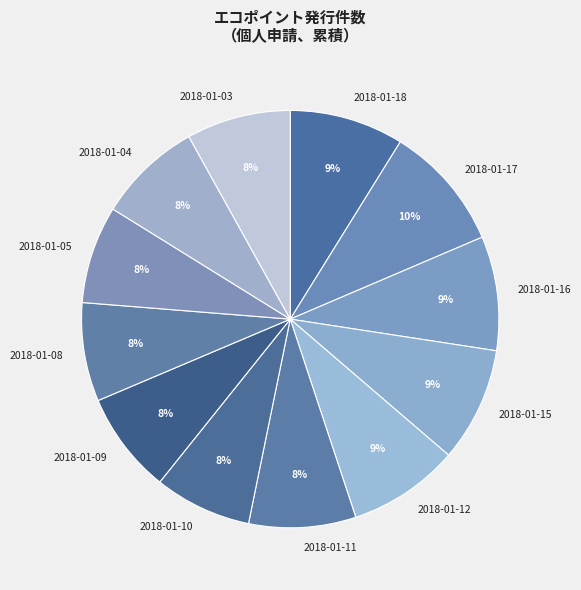

True or false: 2018-01-12 accounts for 9% of the total.

True